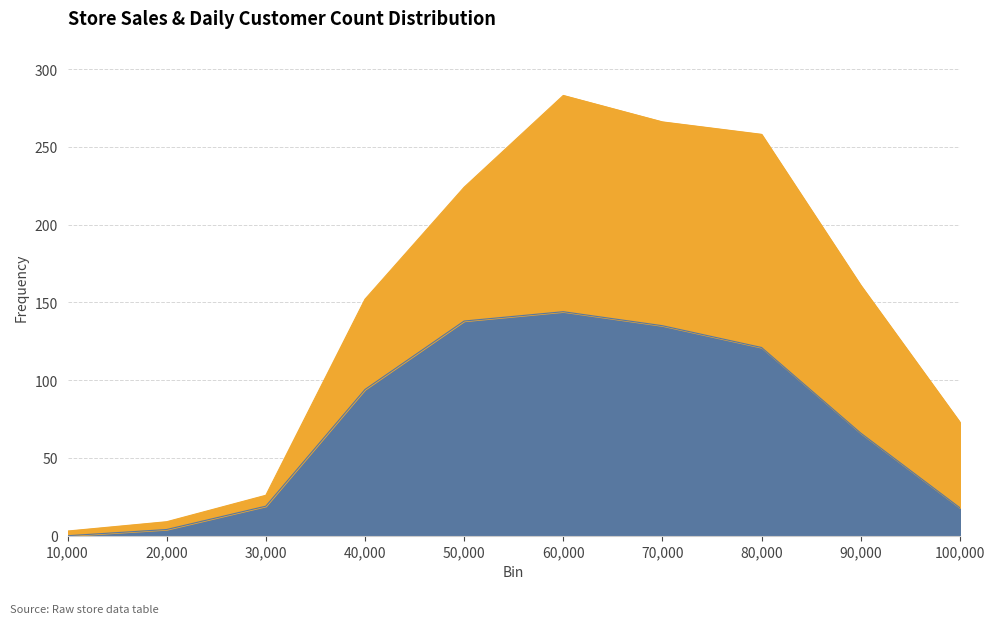

How many data points are above 94?

4